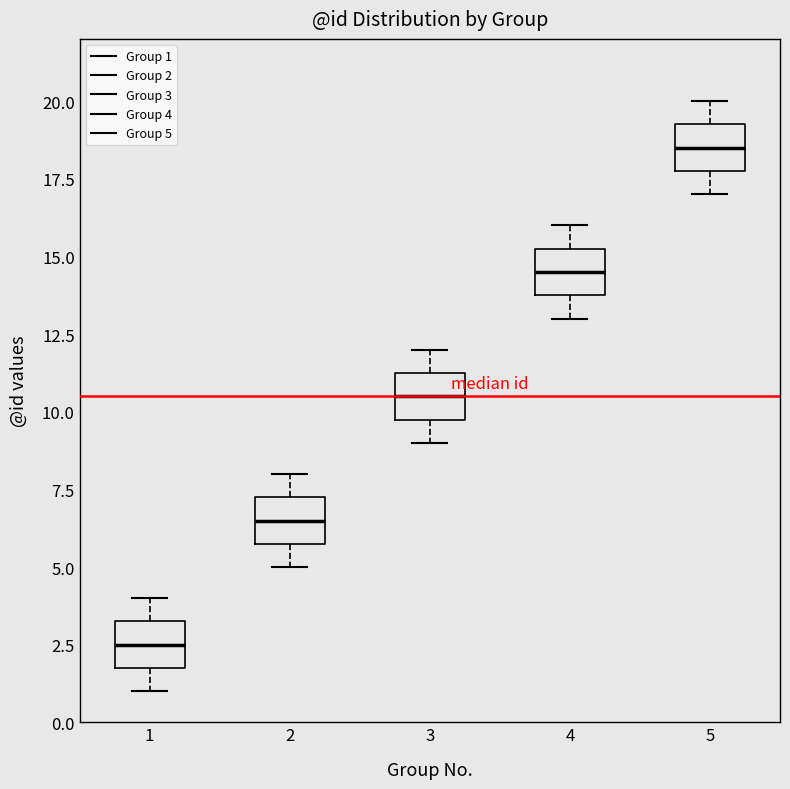

Where does the median line of the box at x = 5 sit on the y-axis? The values are not printed on the chart, so give them approximately, as read against the axis.

18.5